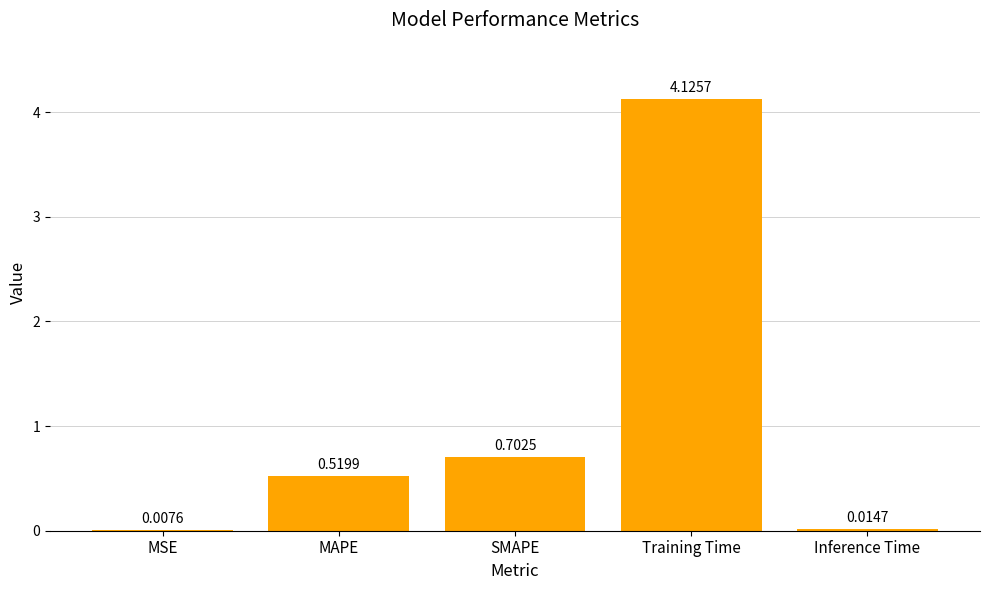

Which label corresponds to the largest value in the chart?

Training Time